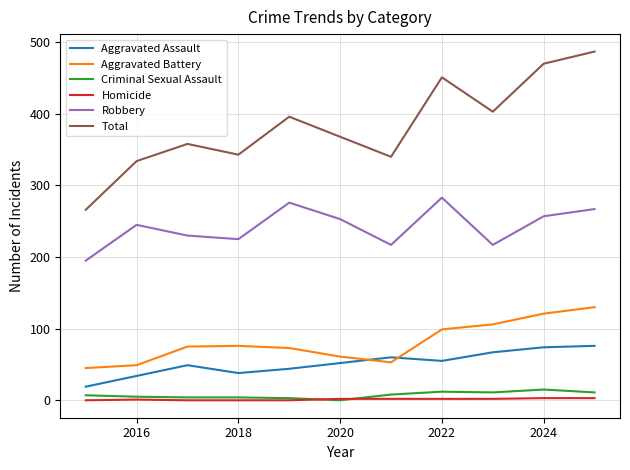

How many interior local valleys does the Total series have?

3